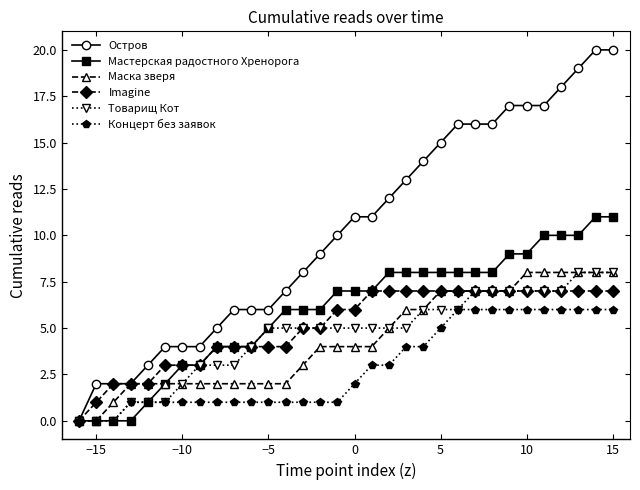

Which series has the largest range (max minus min)?

Остров